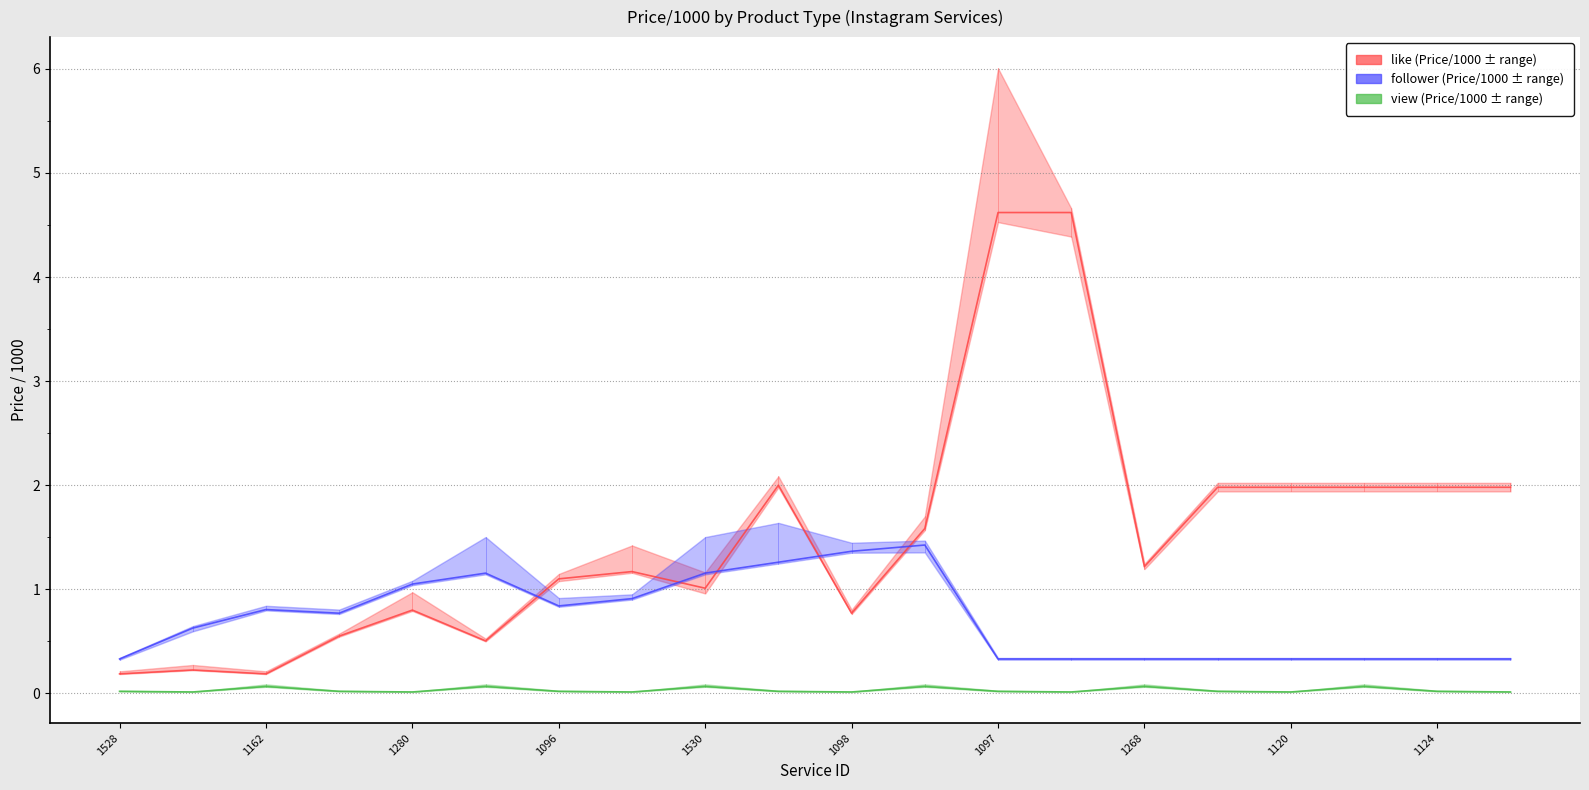

The view series shows 0.0 at 1098. True or false?

True